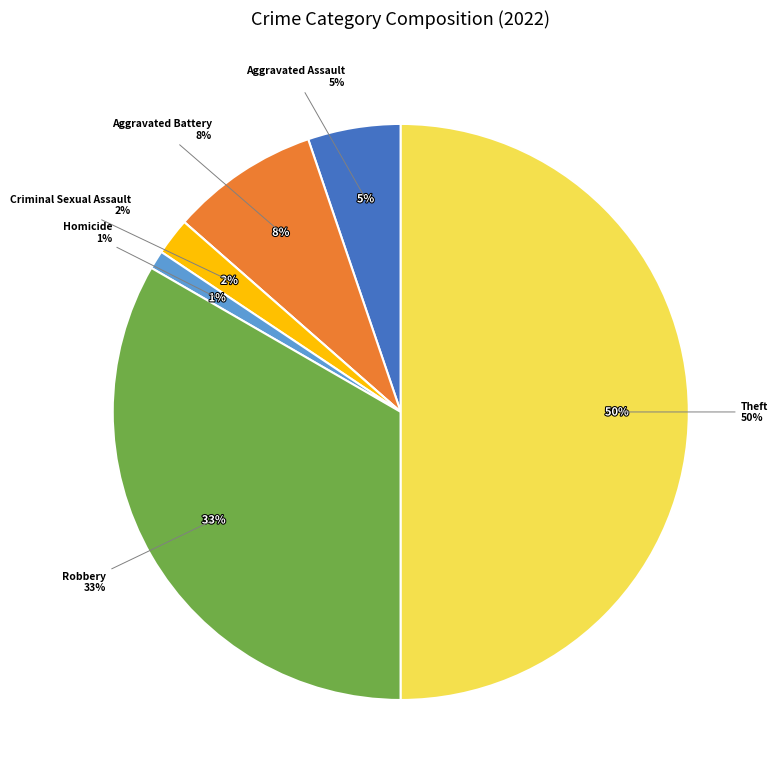

Count the number of slices in the pie.

7